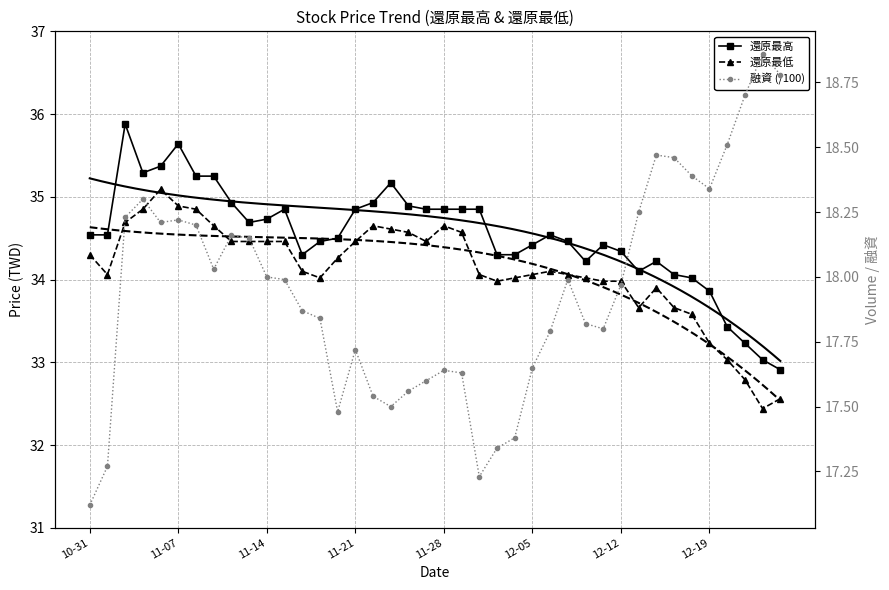

What is the greatest value displayed?

35.9